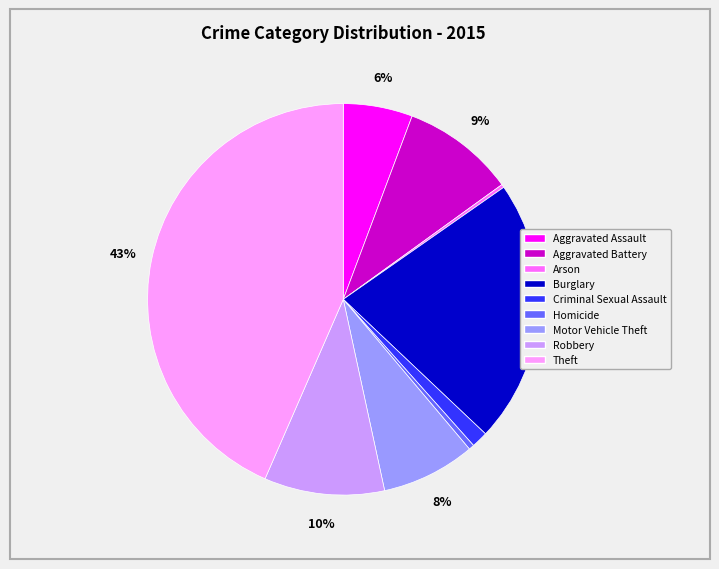

To the nearest percent, what percentage of the pie is Aggravated Battery?

9%